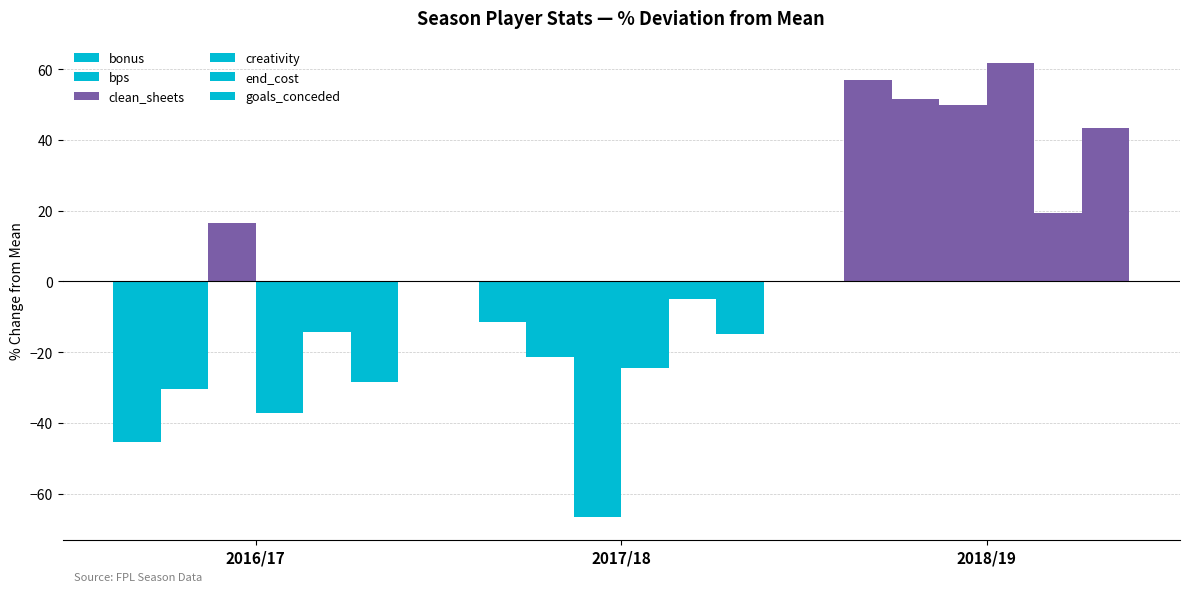

Is it true that end_cost equals -1.7 at 2017/18?

False